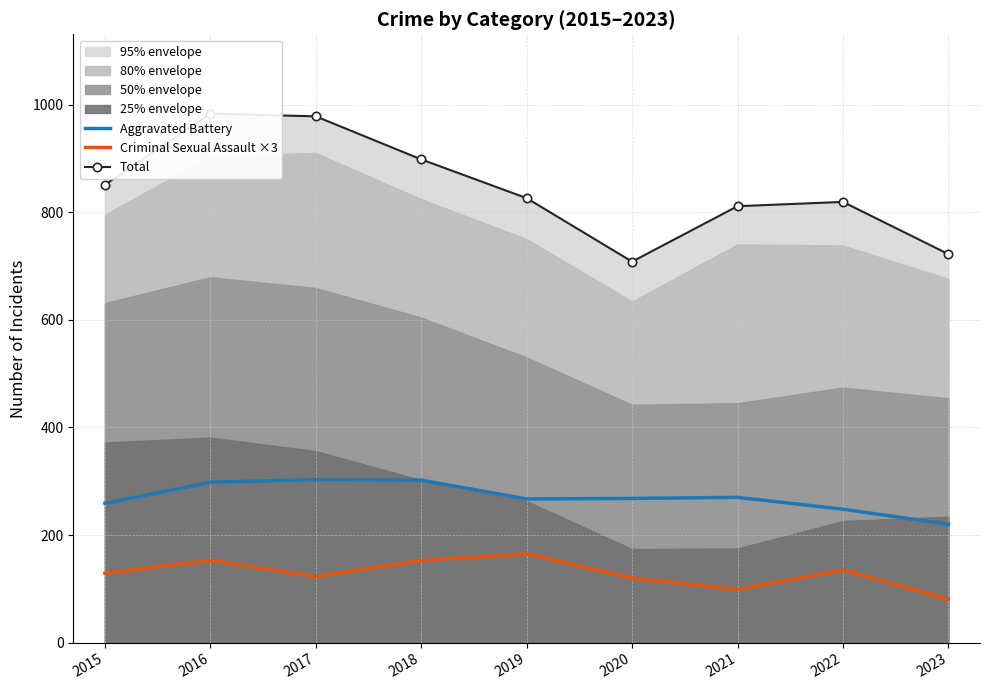

How many lines are shown in the chart?

3